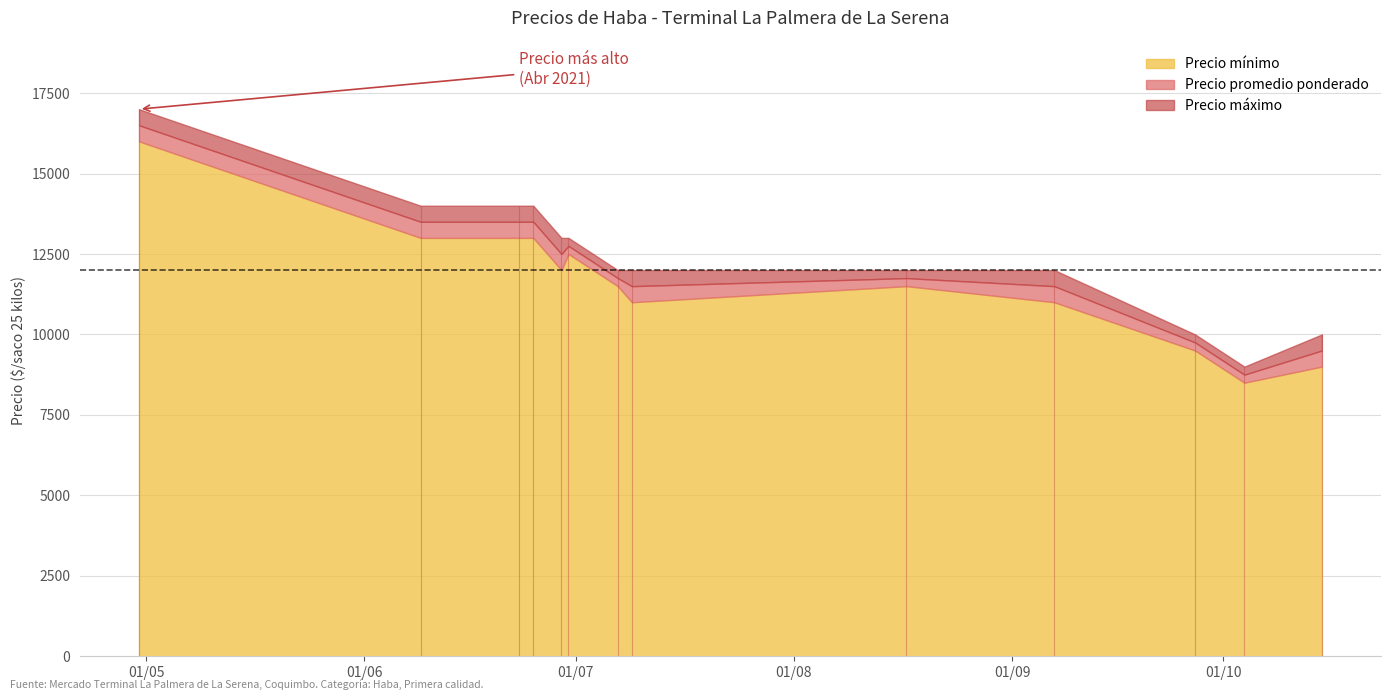

At how many categories does at least one series exceed 12491?

6